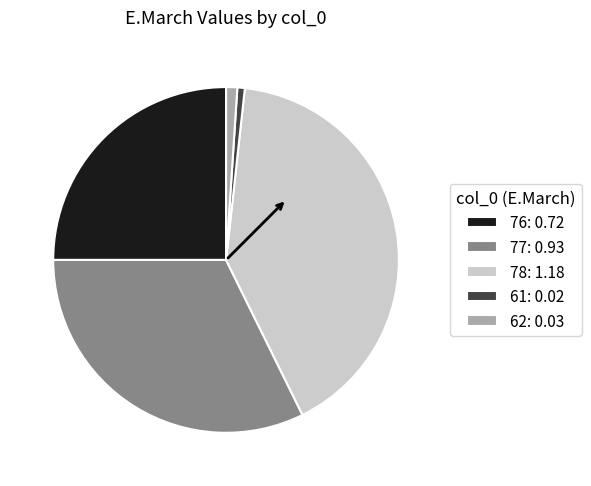

Is 62 the majority of the pie?

No